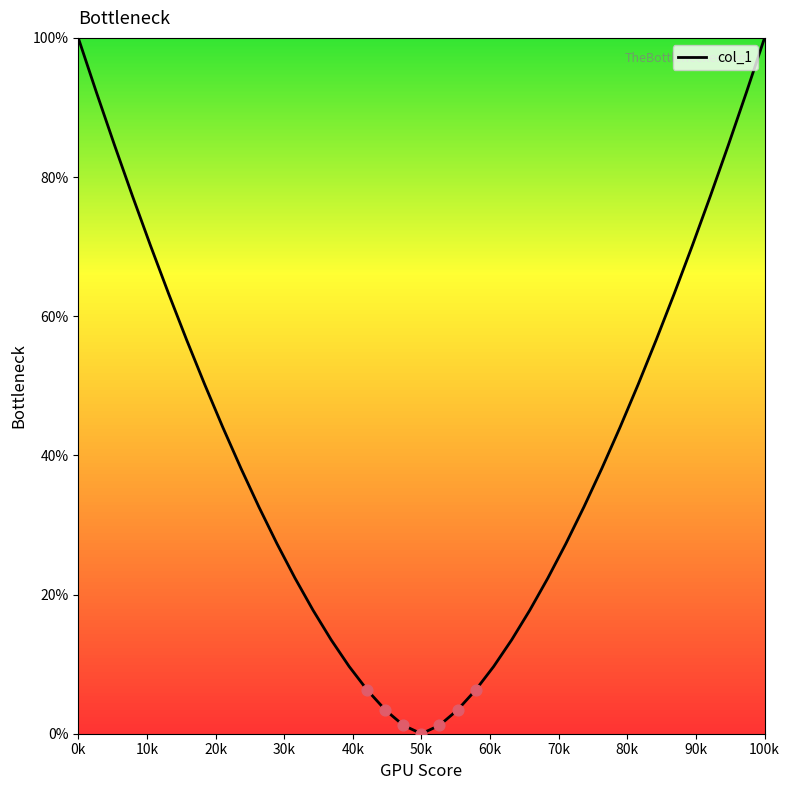

What is the maximum value shown in the chart?

100.0